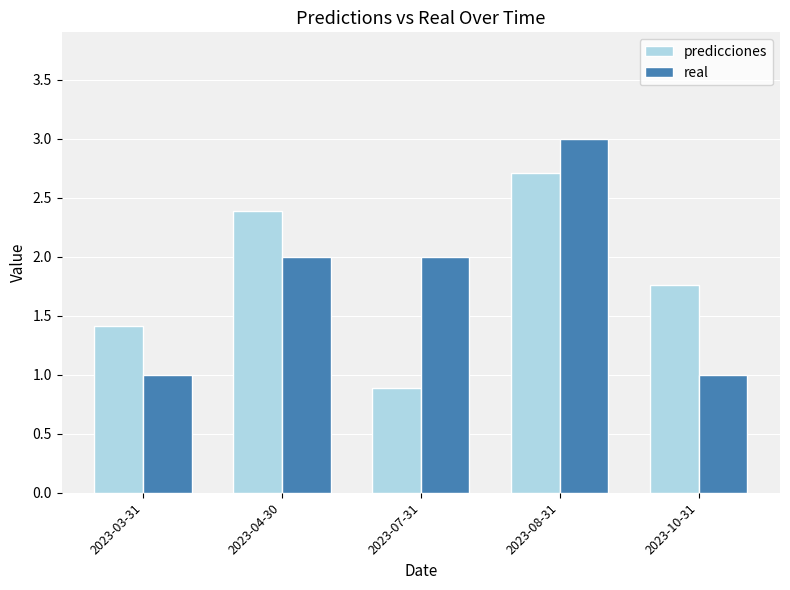

At how many categories does at least one series exceed 1?

5